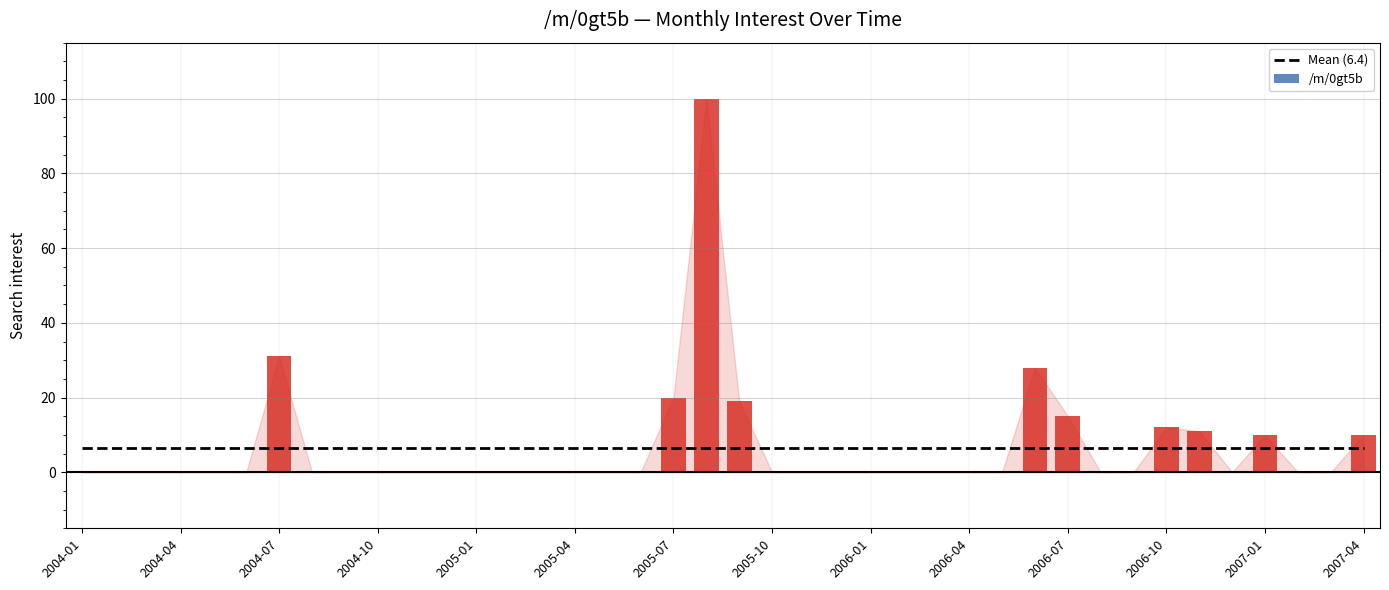

Are the bars grouped side by side (vs. stacked)?

Yes